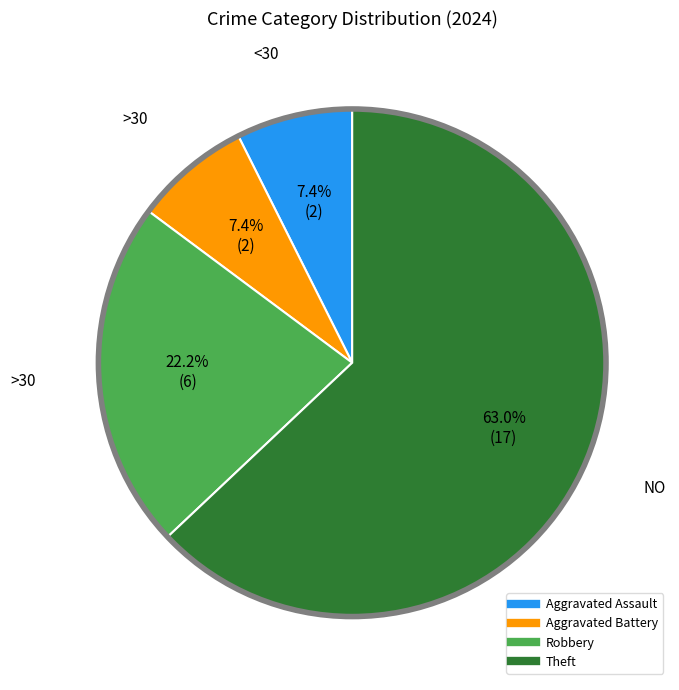

Which slice is the largest?

Theft